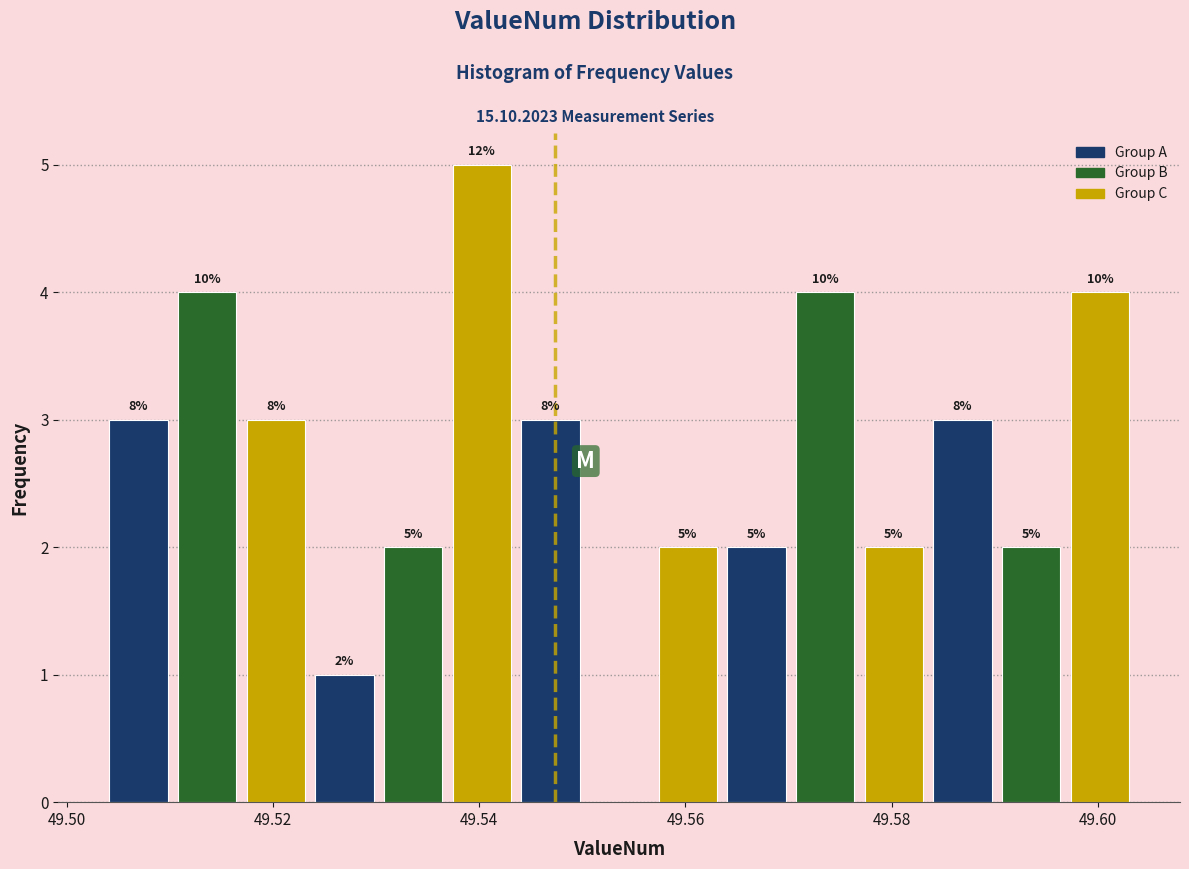

Around what value on the x-axis is the tallest bar? Give the approximate position of its centre, as read against the axis.

49.540